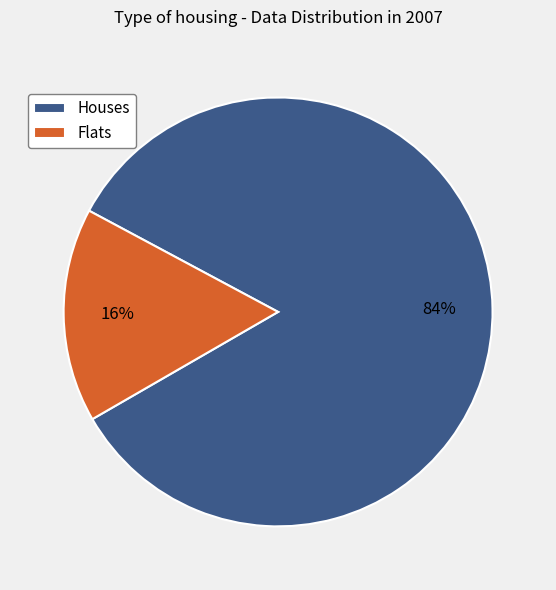

Count the number of slices in the pie.

2